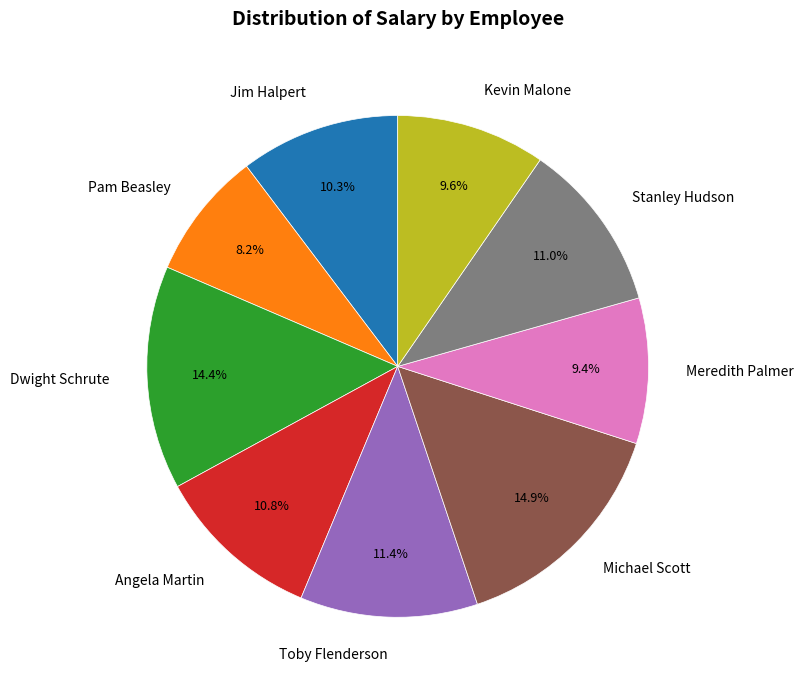

Is there a majority slice in this chart?

No